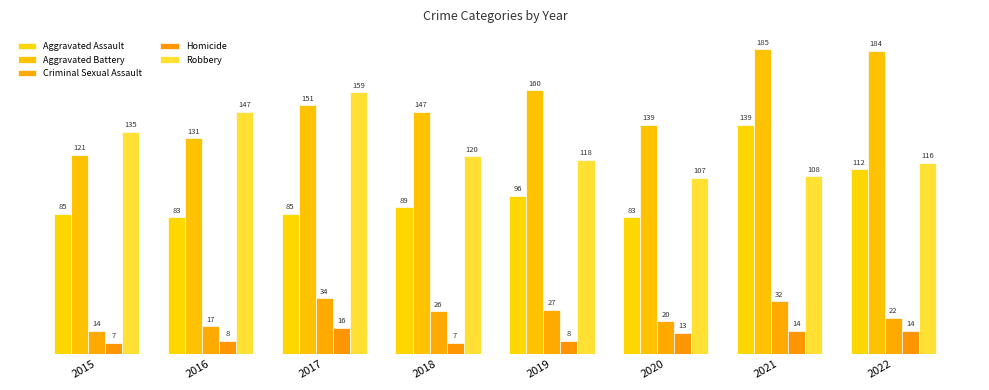

The Criminal Sexual Assault series shows 29 at 2020. True or false?

False